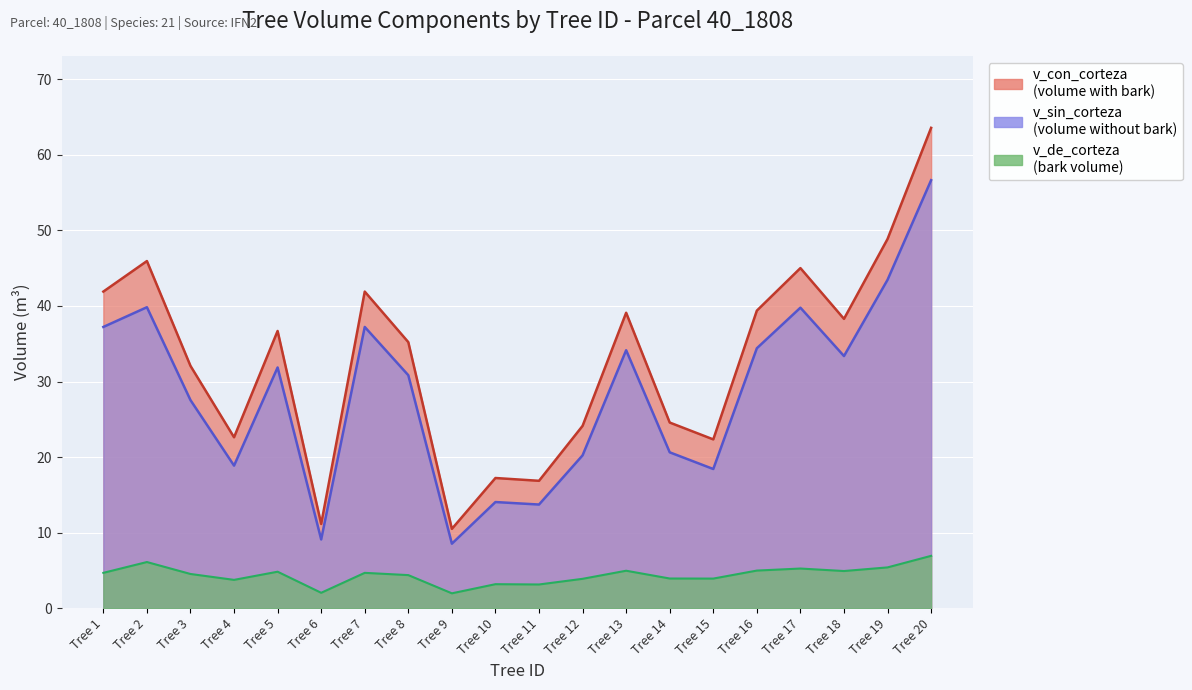

How many distinct data groups are displayed?

3